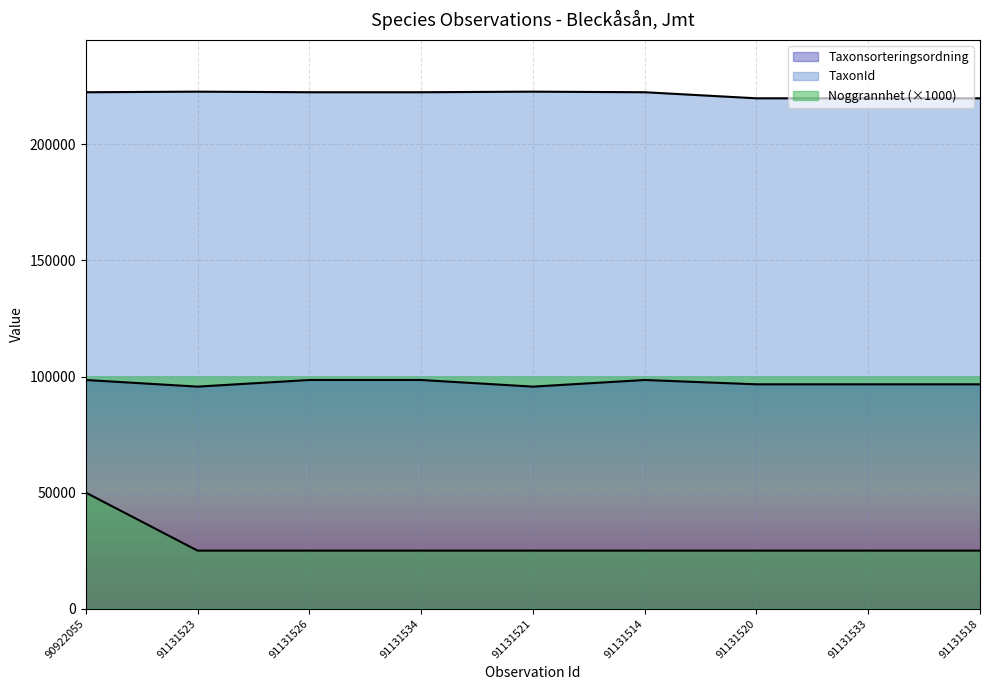

Reading right to left, transcribe all the data shown in this chart.

Taxonsorteringsordning: 96660	96660	96660	98520	95661	98520	98520	95661	98520
TaxonId: 219880	219880	219880	222498	222741	222498	222498	222741	222498
Noggrannhet: 25000	25000	25000	25000	25000	25000	25000	25000	50000